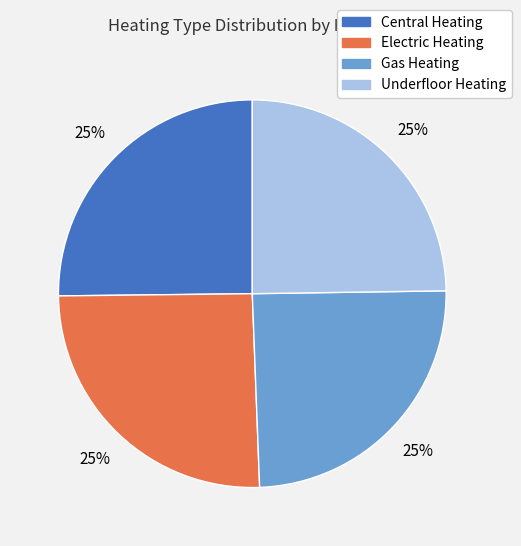

Does Central Heating account for over 50% of the chart?

No